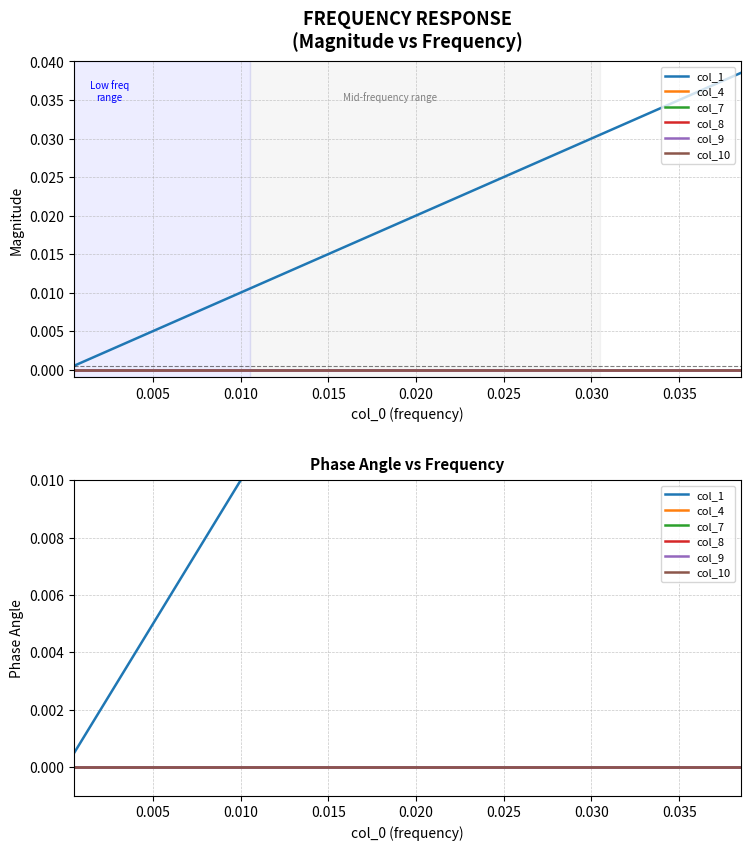

What are all the series names shown in the legend?

col_1, col_4, col_7, col_8, col_9, col_10